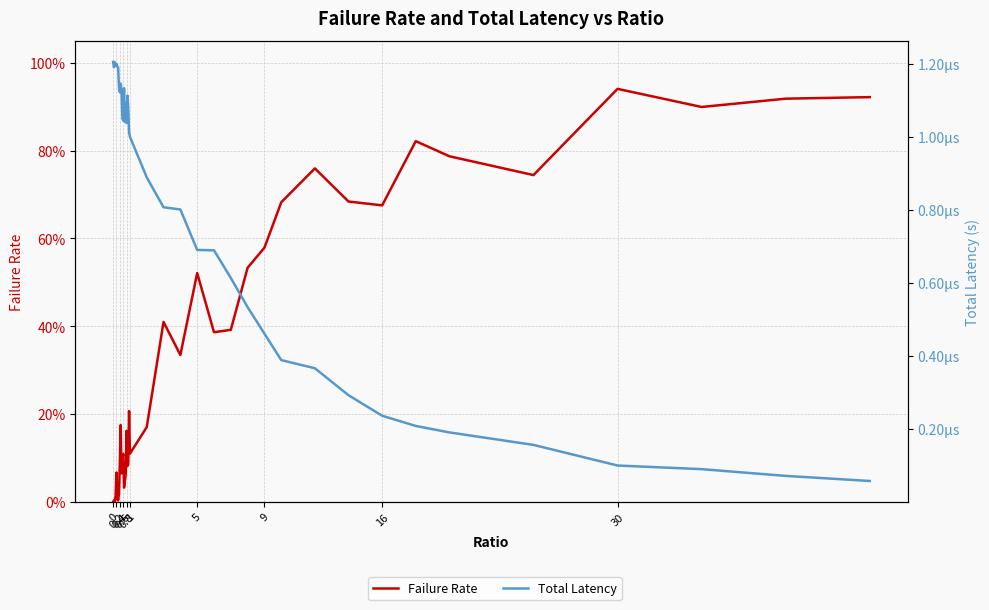

Rank the series by their average value, from highest to lowest.

Failure Rate, Total Latency